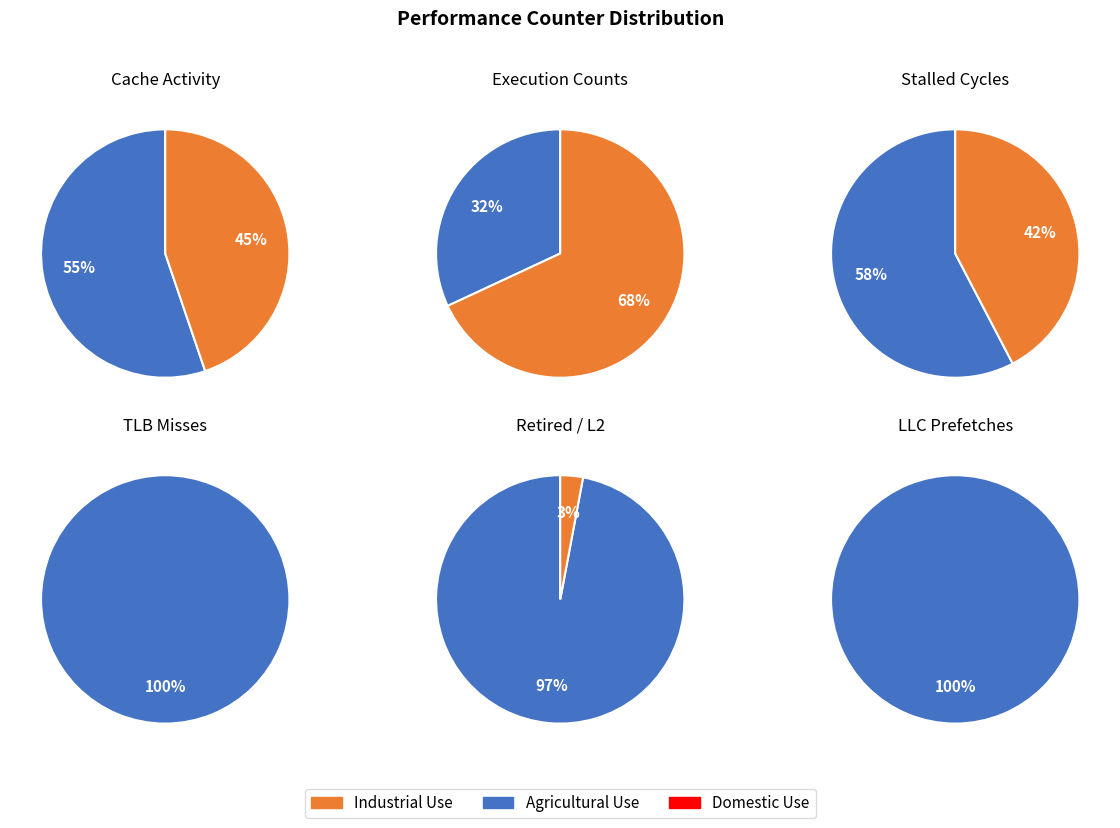

Combined, do dtlb_misses_walk_cycles and cache-references account for over 50%?

No